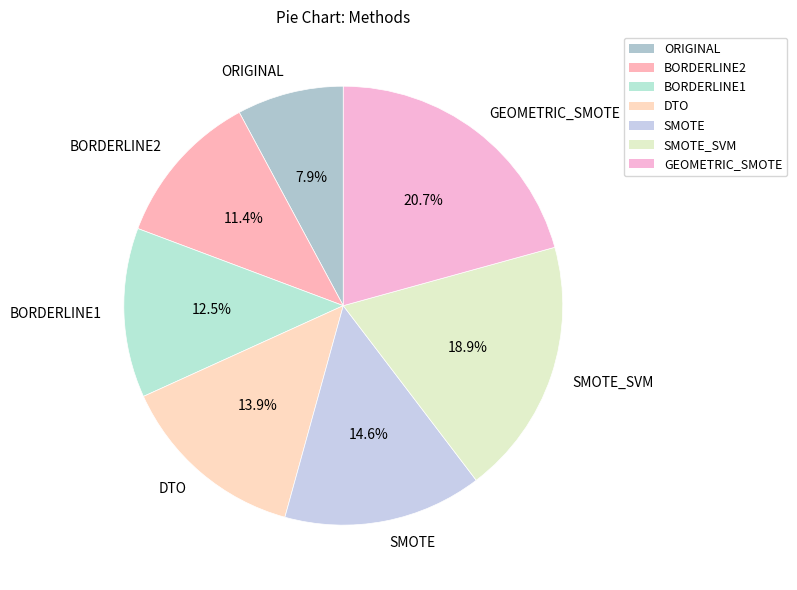

To the nearest percent, what is the average slice percentage?

14%